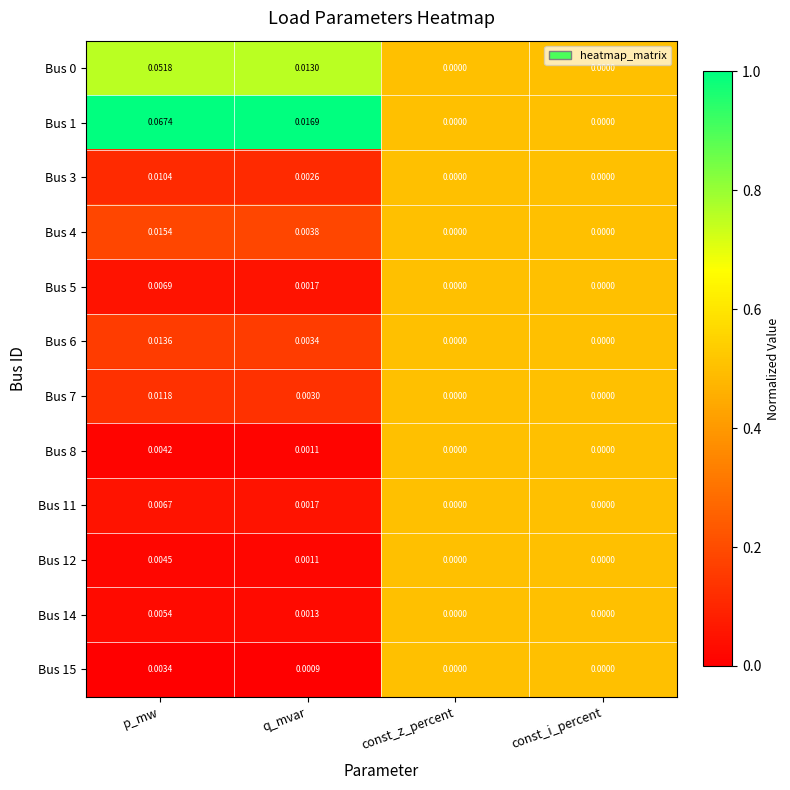

Which label corresponds to the largest value in the chart?

p_mw